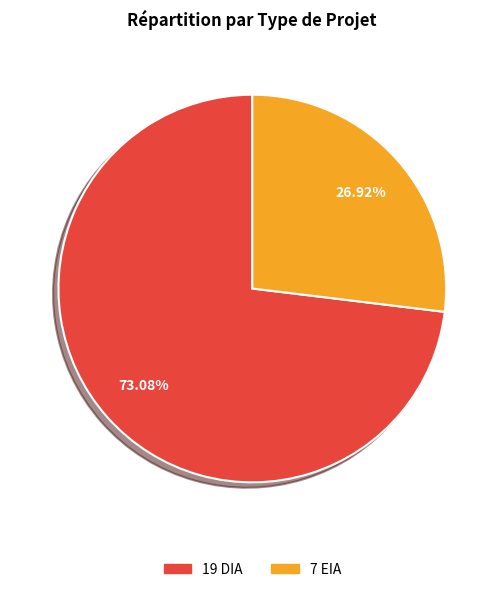

How many segments does this pie chart have?

2